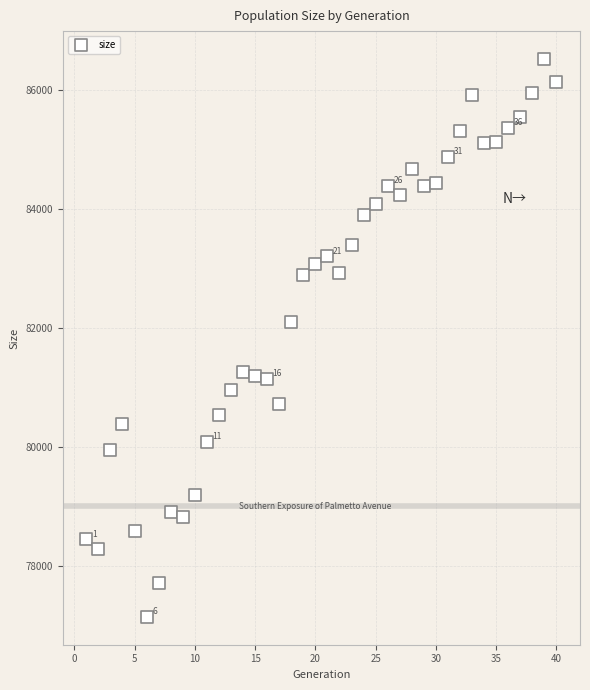

What Y value in the scatter plot is closest to 81827?

82098